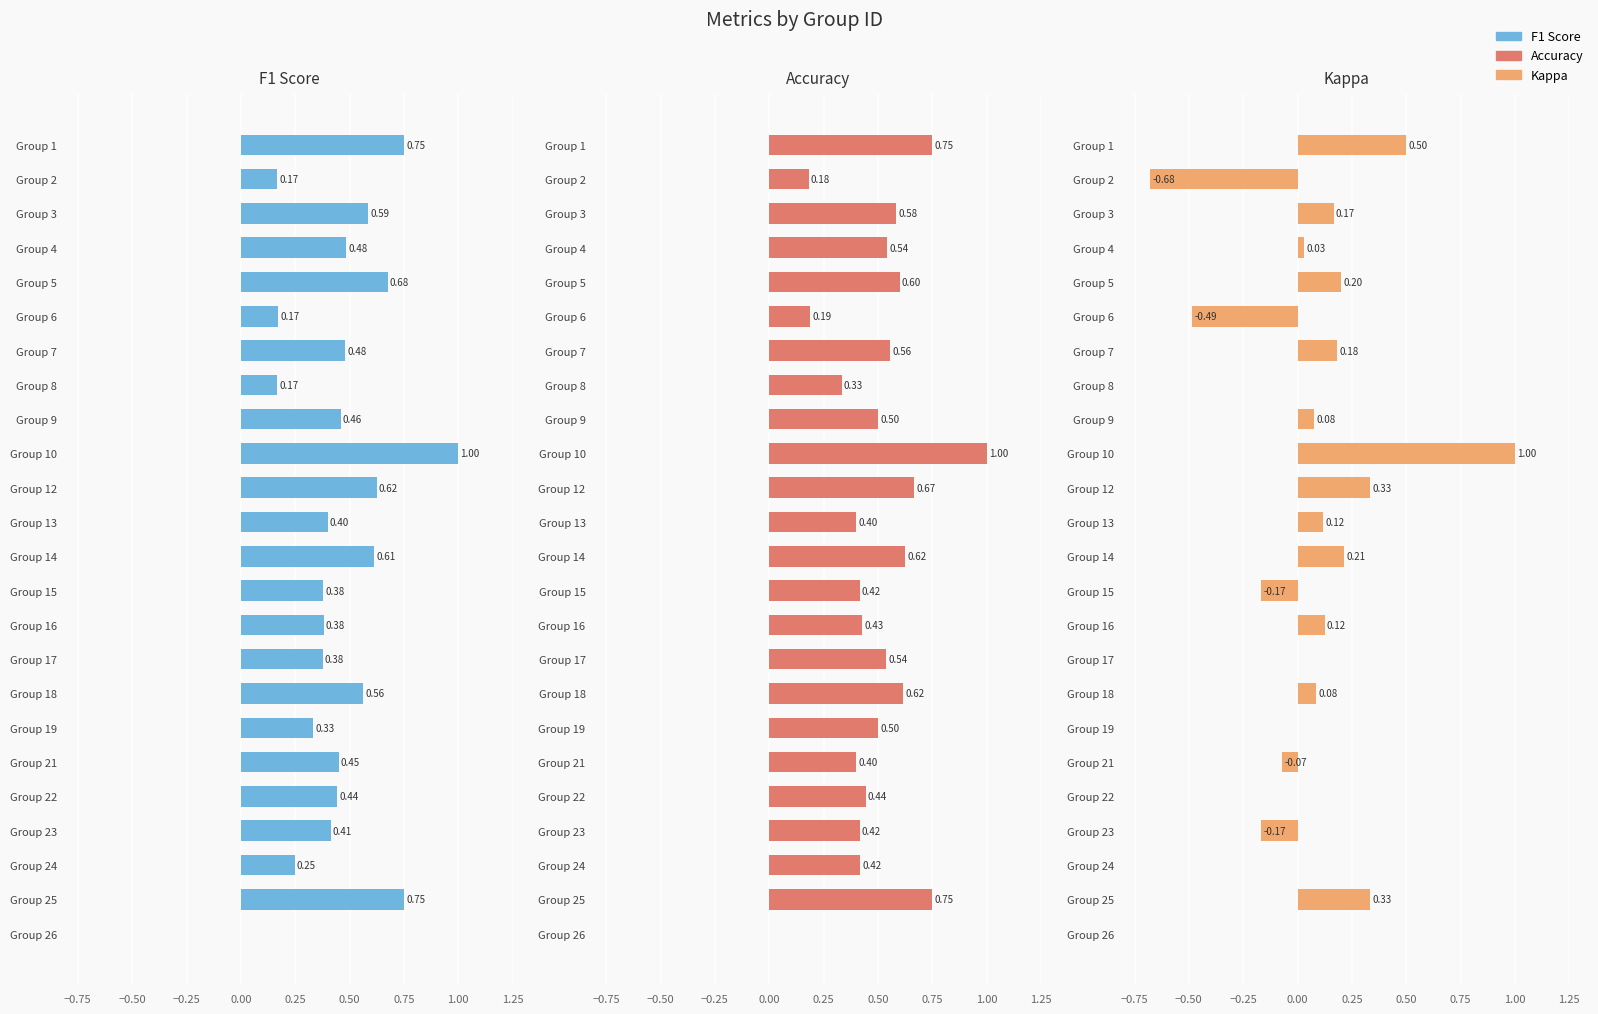

Reading left to right, transcribe all the data shown in this chart.

f1: 0.8	0.2	0.6	0.5	0.7	0.2	0.5	0.2	0.5	1.0	0.6	0.4	0.6	0.4	0.4	0.4	0.6	0.3	0.5	0.4	0.4	0.2	0.8	0.0
accuracy: 0.8	0.2	0.6	0.5	0.6	0.2	0.6	0.3	0.5	1.0	0.7	0.4	0.6	0.4	0.4	0.5	0.6	0.5	0.4	0.4	0.4	0.4	0.8	0.0
kappa: 0.5	-0.7	0.2	0.0	0.2	-0.5	0.2	0.0	0.1	1.0	0.3	0.1	0.2	-0.2	0.1	0.0	0.1	0.0	-0.1	0.0	-0.2	0.0	0.3	0.0